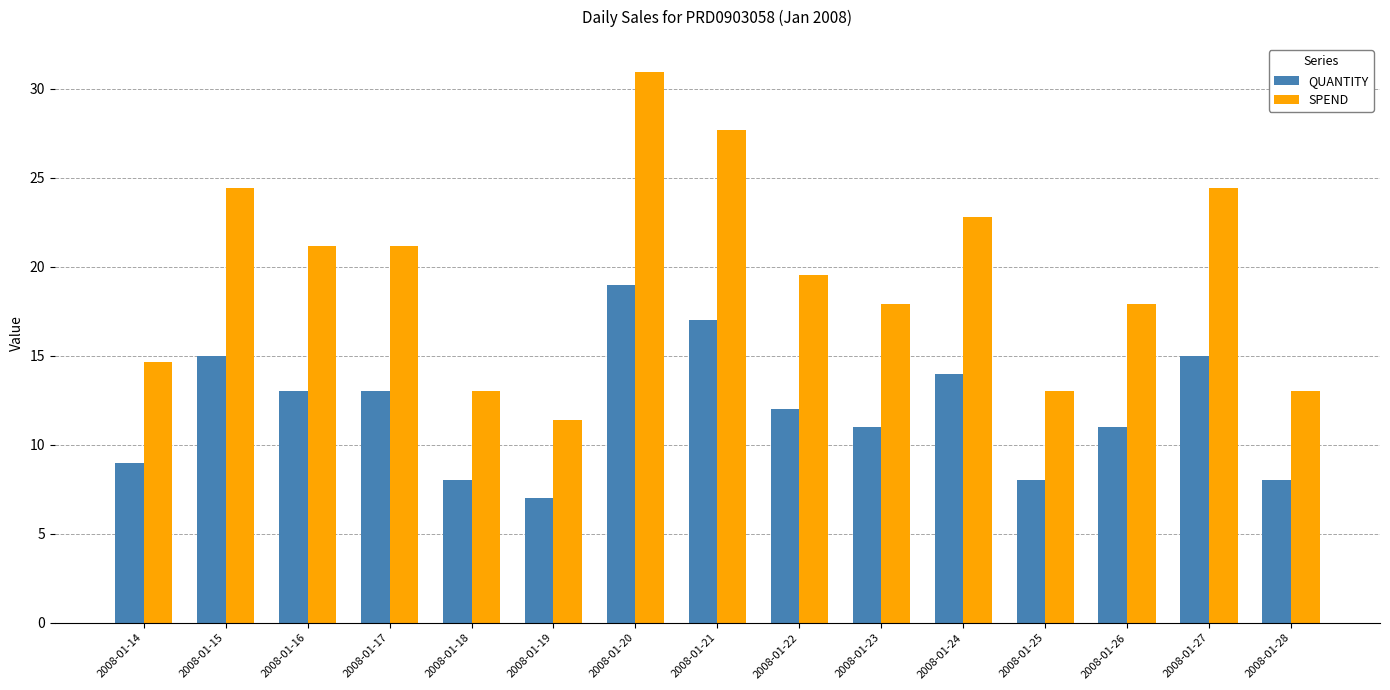

What is the sum of the QUANTITY values at 2008-01-14 and 2008-01-18?

17.0